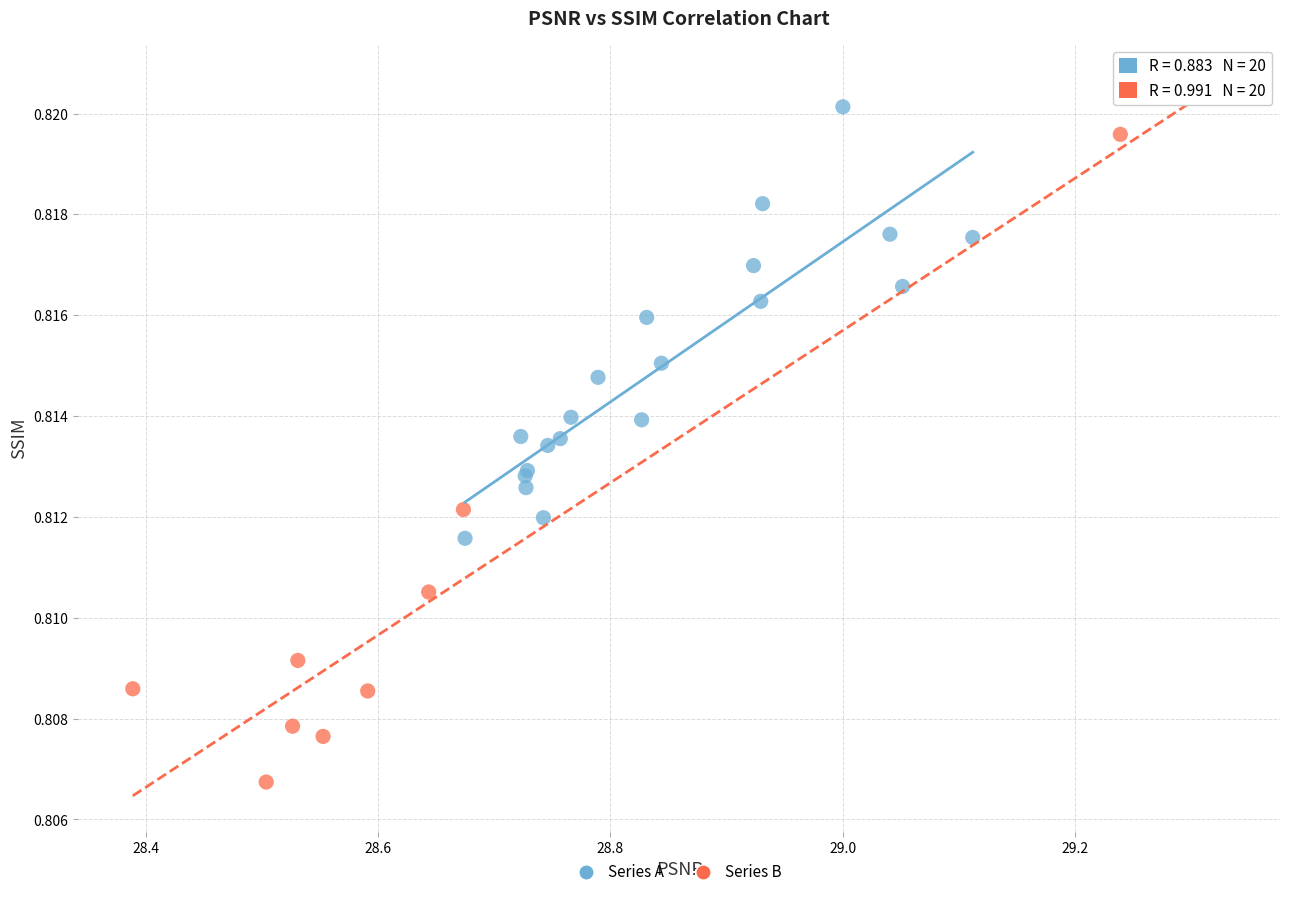

Which series contains the lowest Y value?

Series B